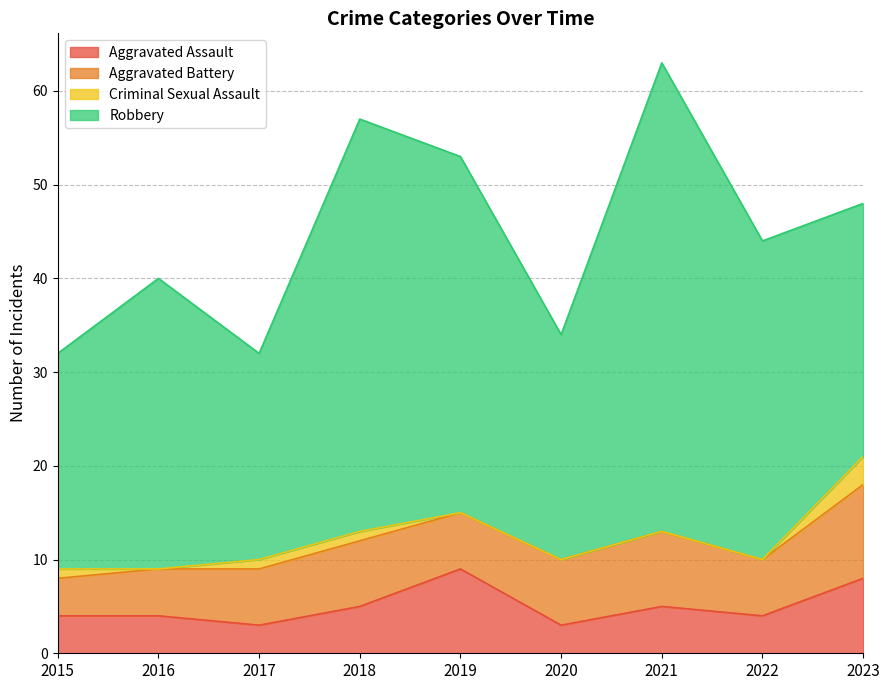

Between 2019 and 2021, which series saw the biggest shift?

Robbery